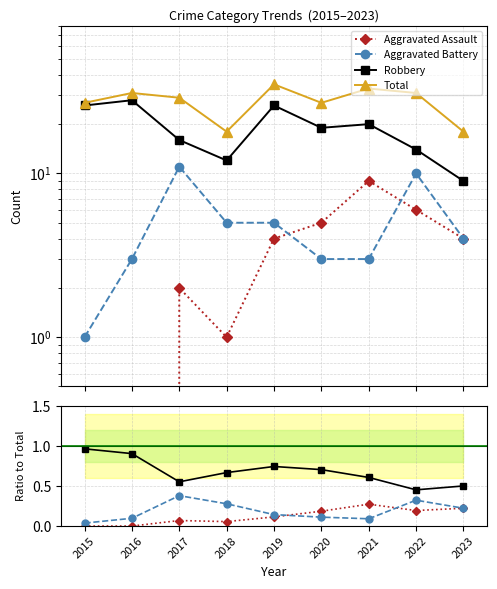

How many series are shown in this chart?

4